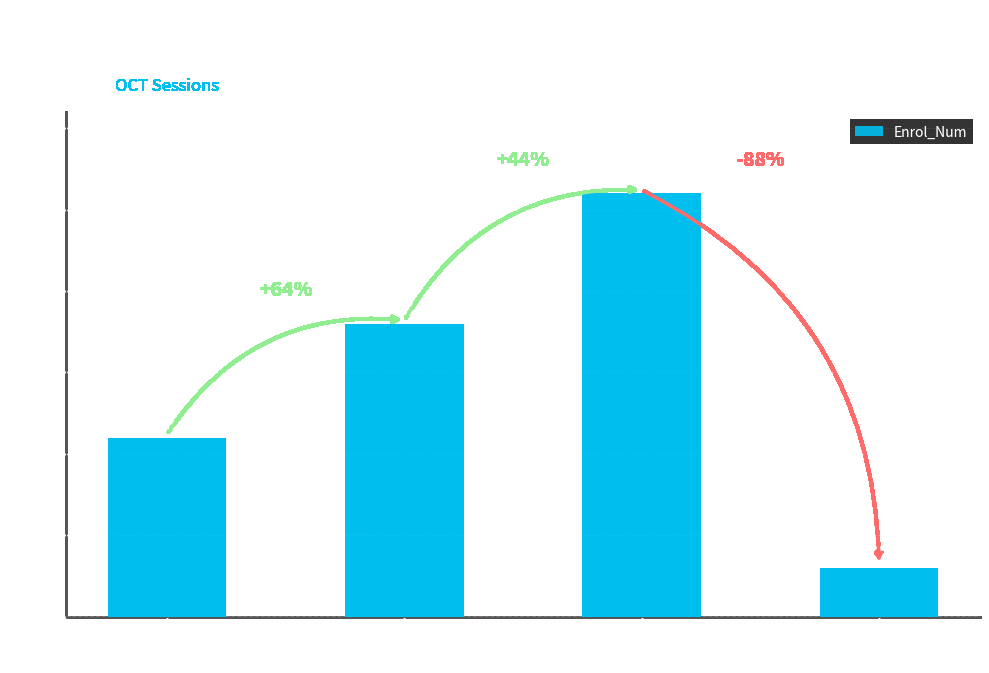

What is the ratio of the value at 683
(2017) to the value at 779
(2018)?

8.7